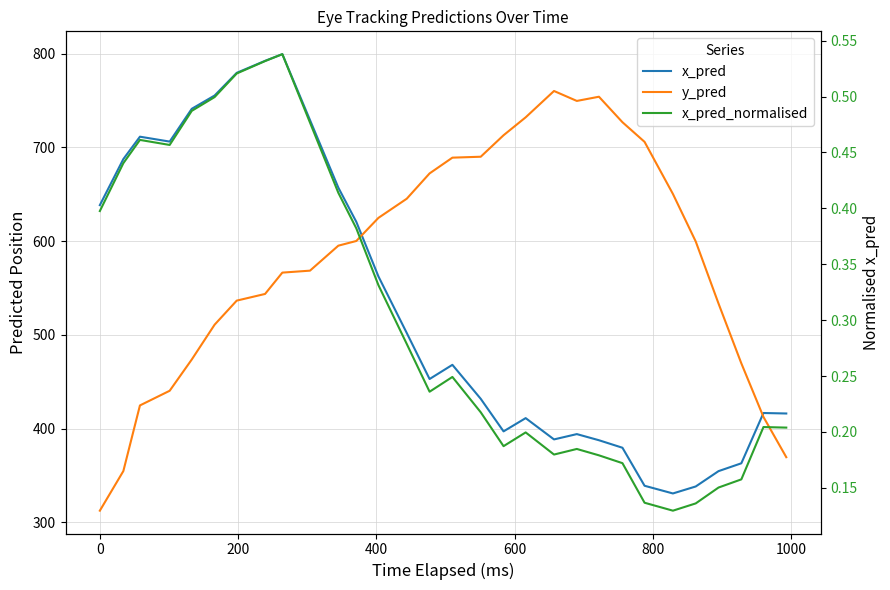

True or false: x_pred_normalised and y_pred cross at least once.

False